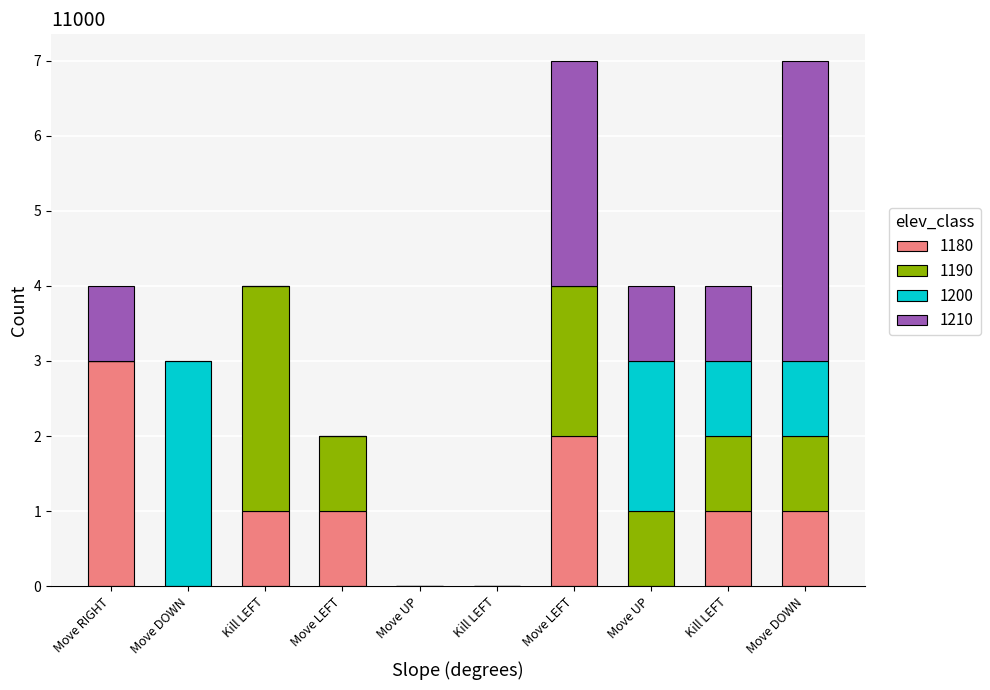

What are all the series names shown in the legend?

1180, 1190, 1200, 1210